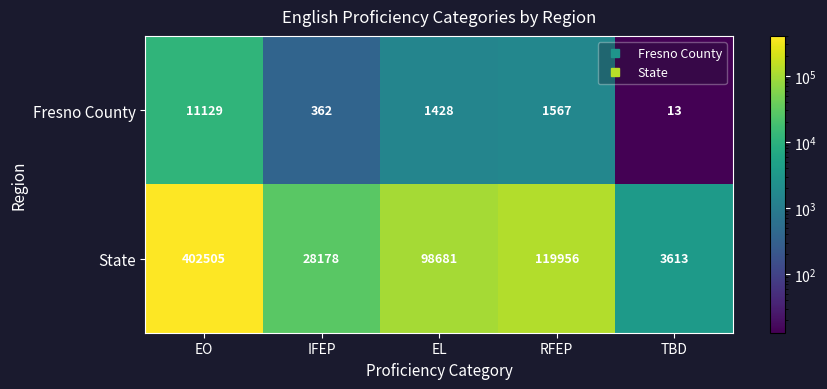

Which category has the highest value in the Fresno County series?

EO